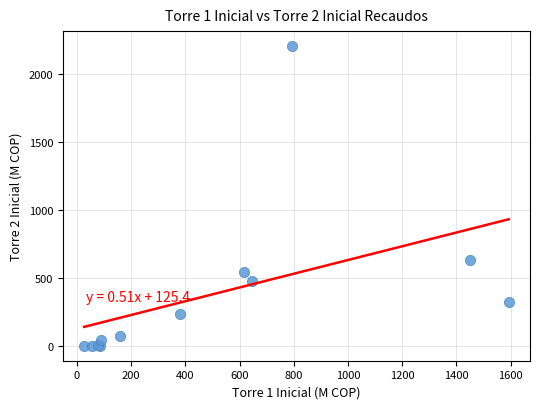

What Y value in the scatter plot is closest to 1103?

628.7